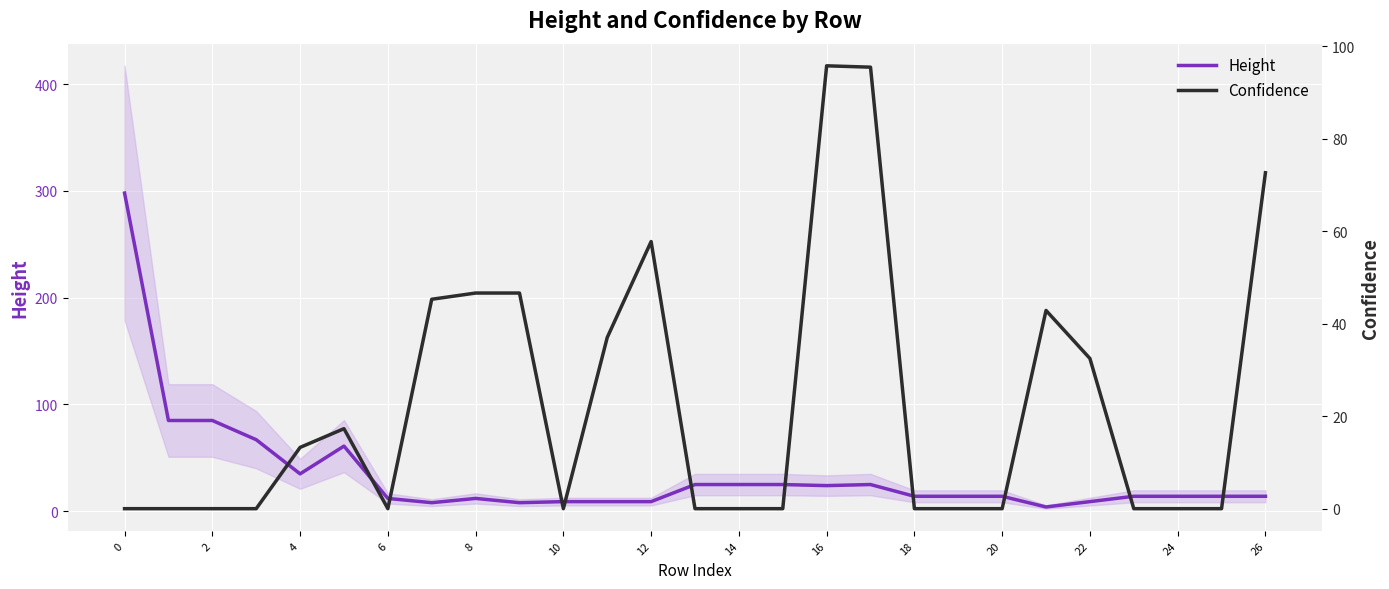

True or false: Height has a value of 42 at 16.

False